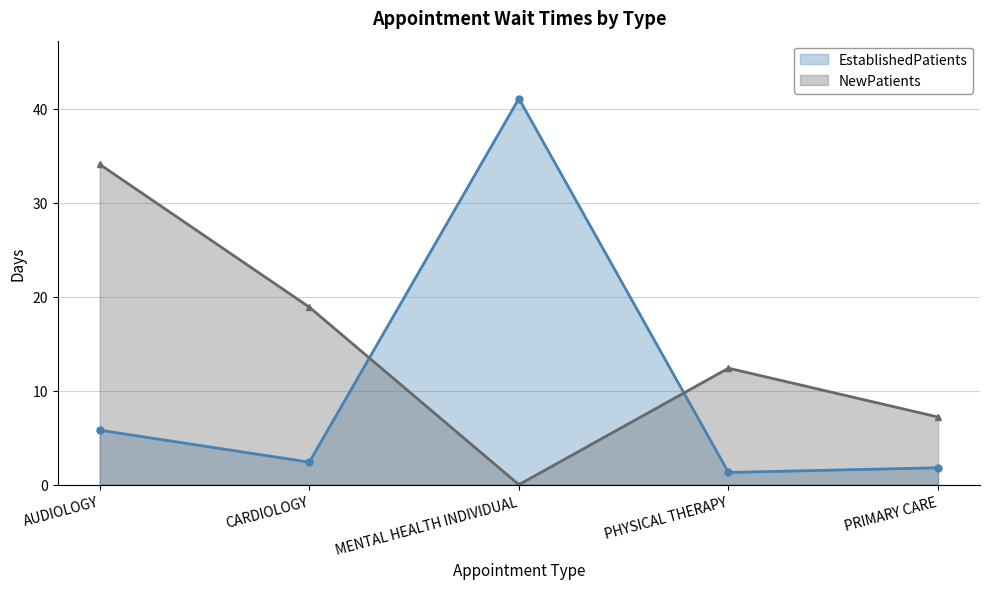

Between PHYSICAL THERAPY and AUDIOLOGY, which is larger?

AUDIOLOGY